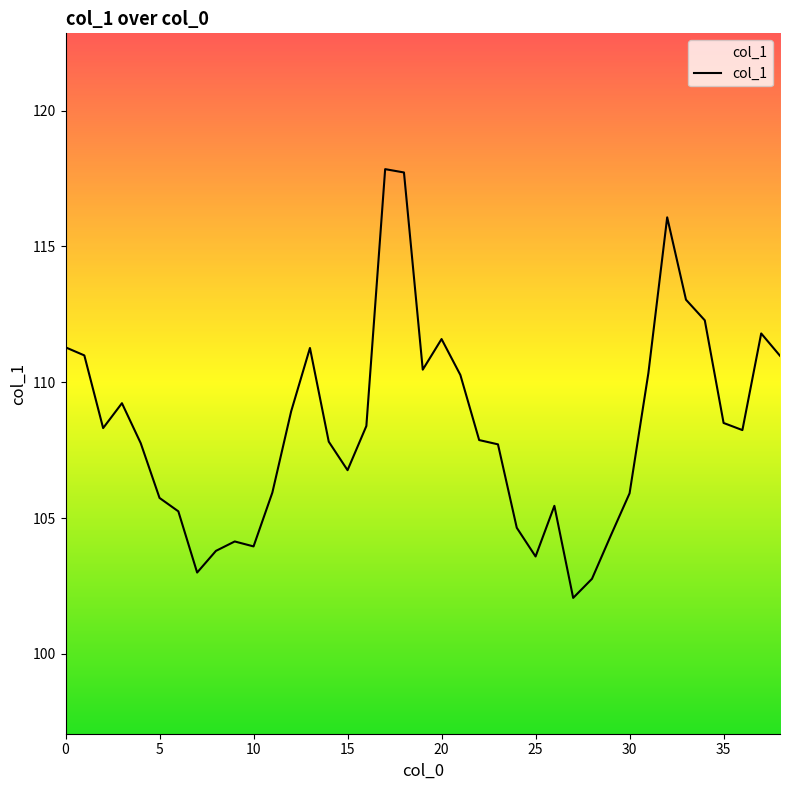

What is the difference between the maximum and minimum values?

15.8